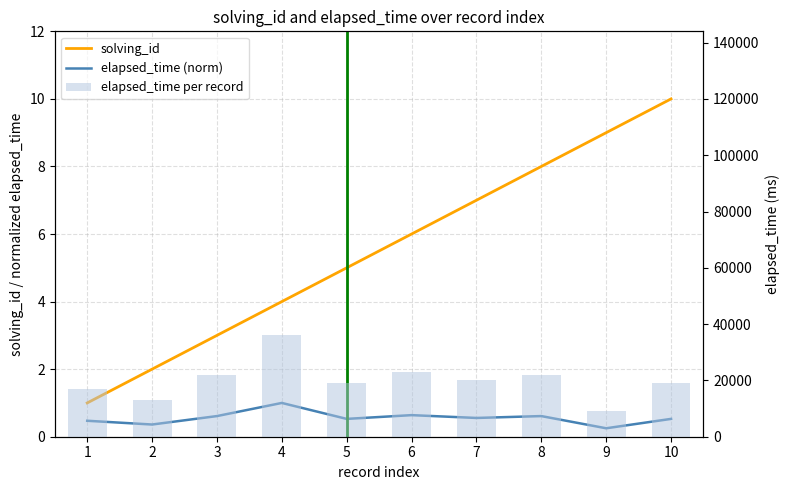

Which has a higher value, 4 or 7?

7